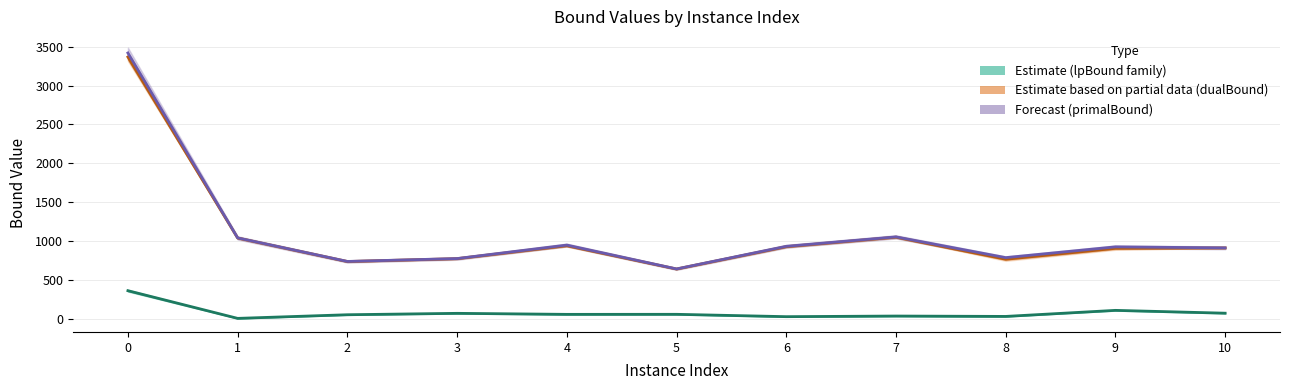

True or false: primalBound (Forecast) and lpBoundPostVpc (Estimate) cross at least once.

False